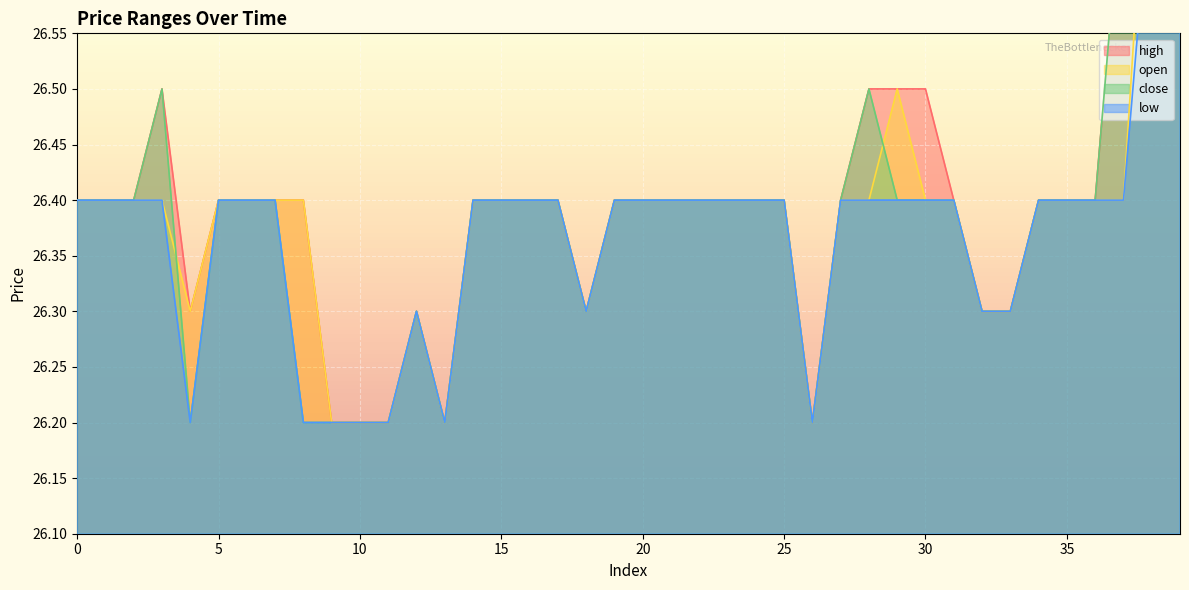

How many interior local peaks does the open series have?

2